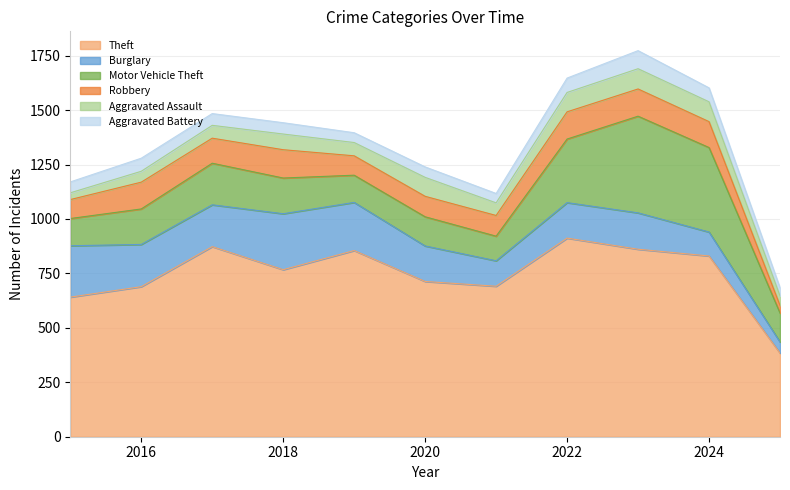

Which has a higher value, 2025 or 2022?

2022